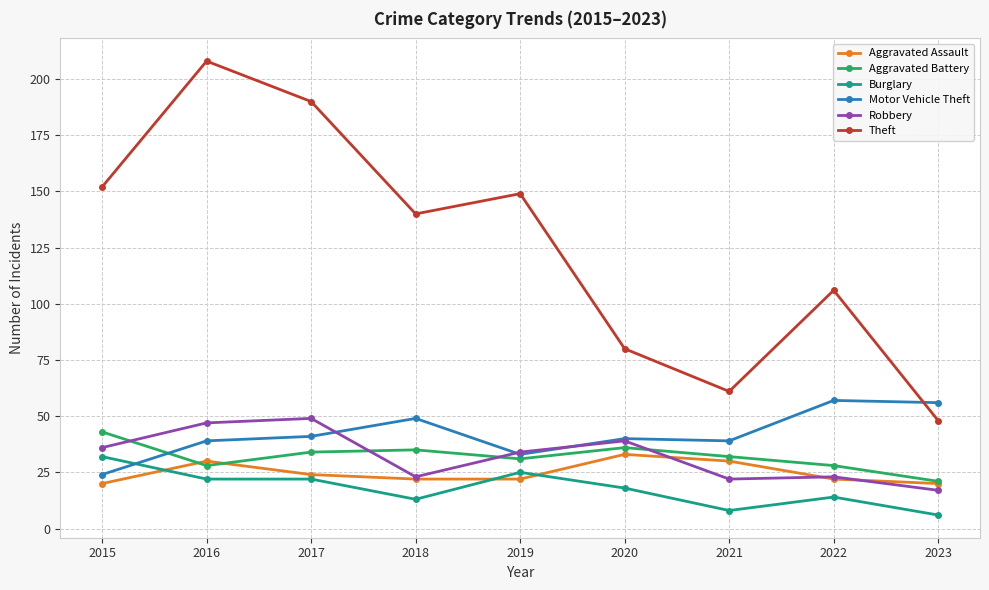

Count the number of categories in the chart.

9